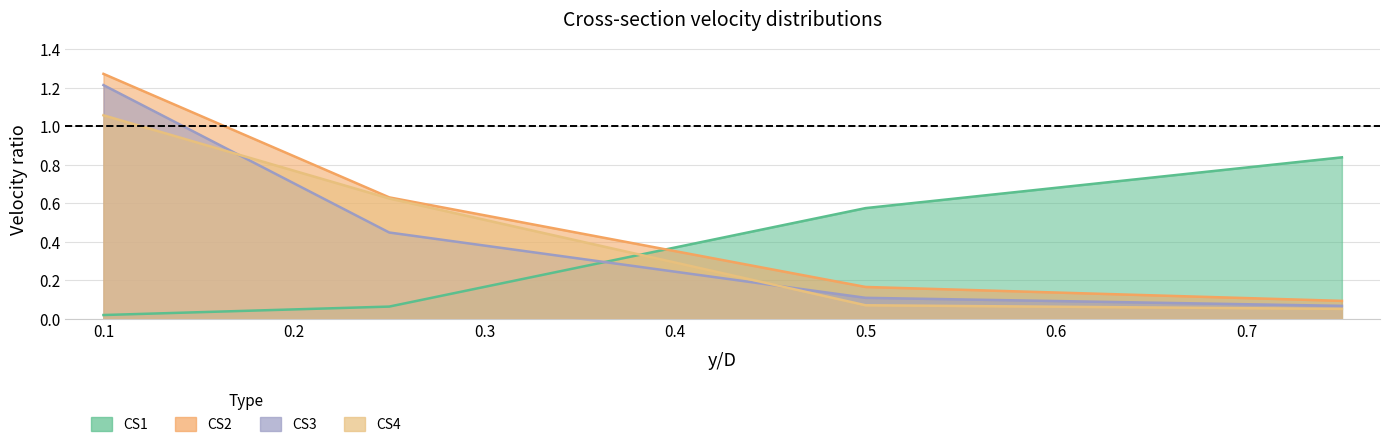

Which series ends up on top after the final intersection of CS2 and CS1?

CS1